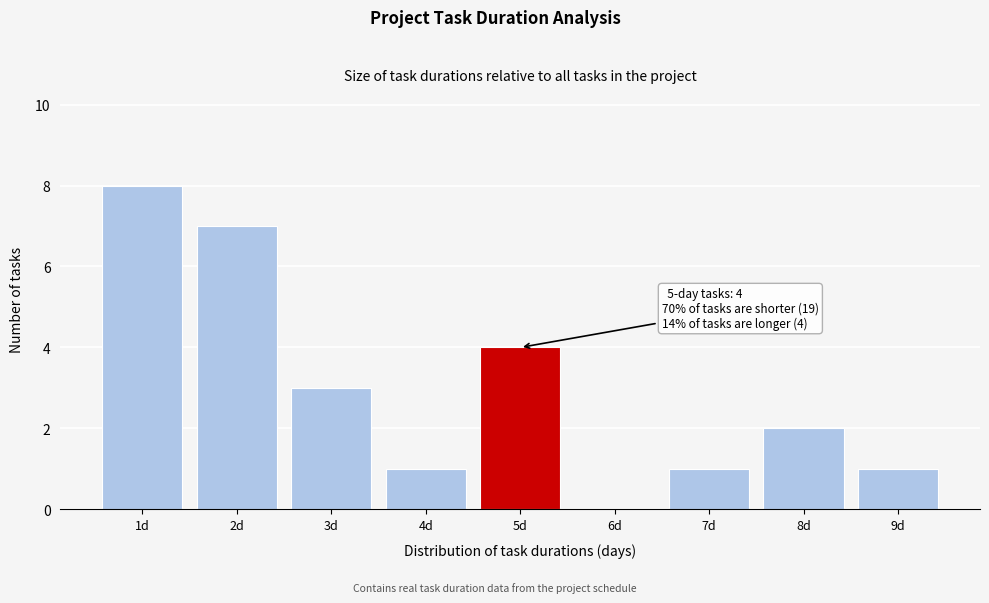

Reading right to left, transcribe all the data shown in this chart.

9d=1	8d=2	7d=1	6d=0	5d=4	4d=1	3d=3	2d=7	1d=8